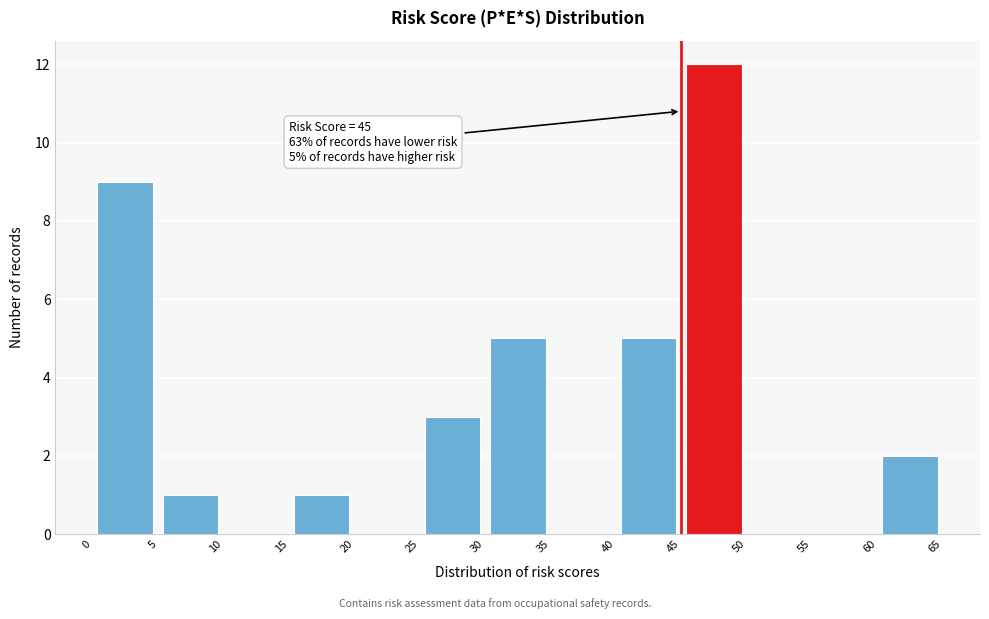

Which range on the x-axis has the tallest bar?

45 to 50